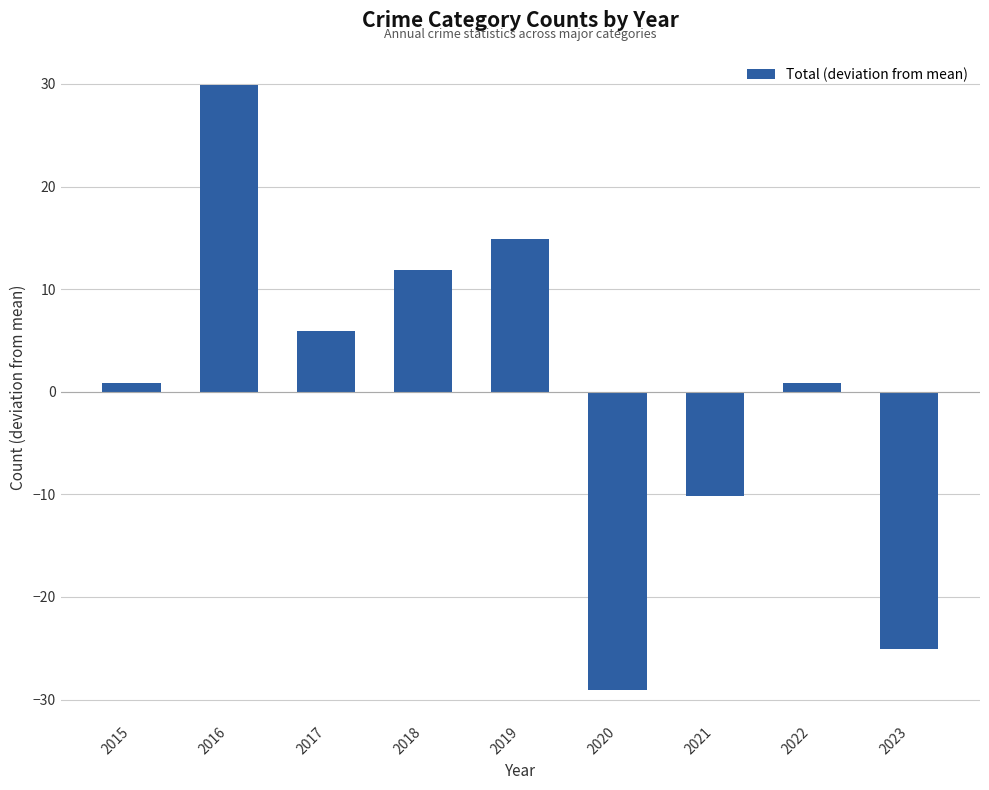

How many values are below 0?

3